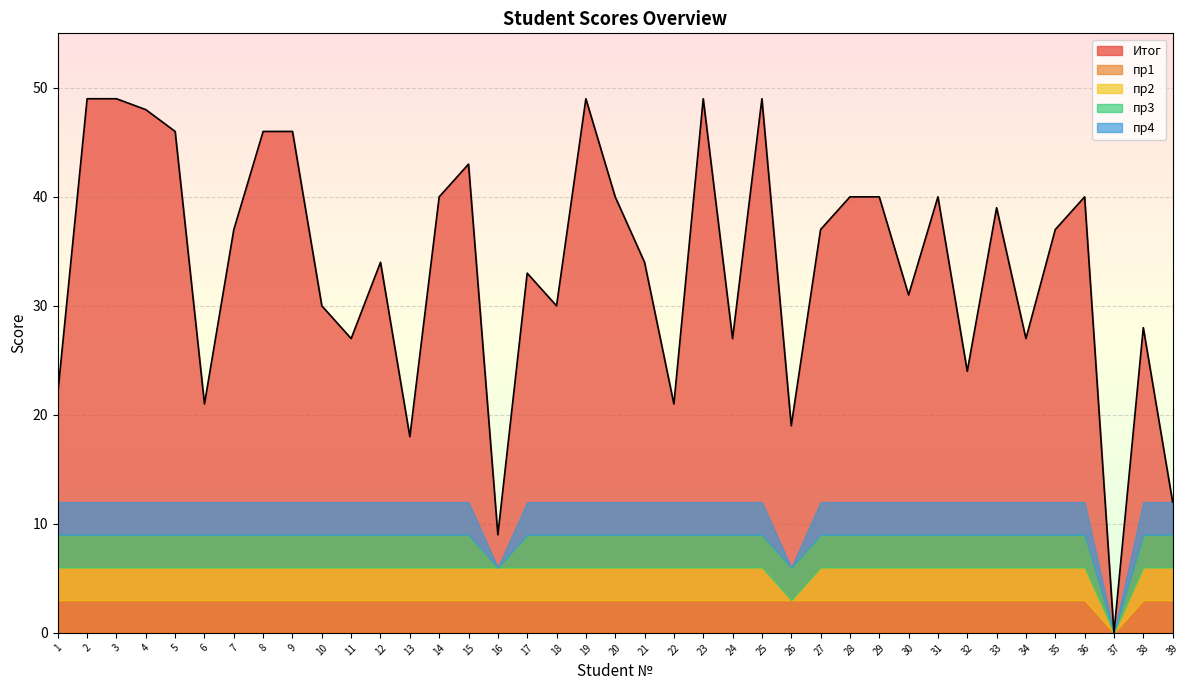

How many interior local valleys does the Итог series have?

12